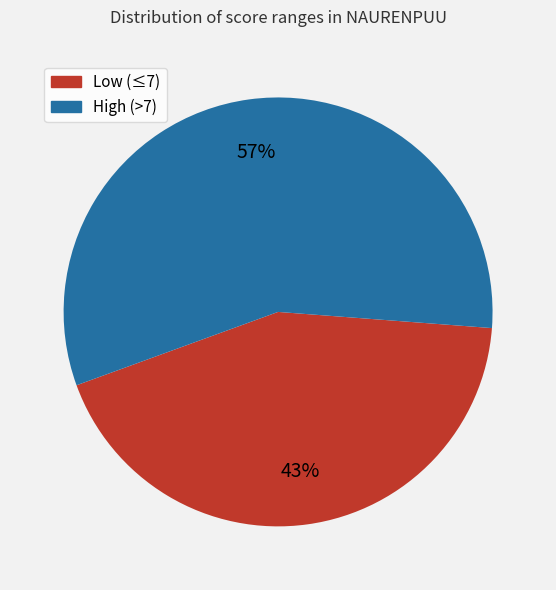

Does any single category account for the majority?

Yes